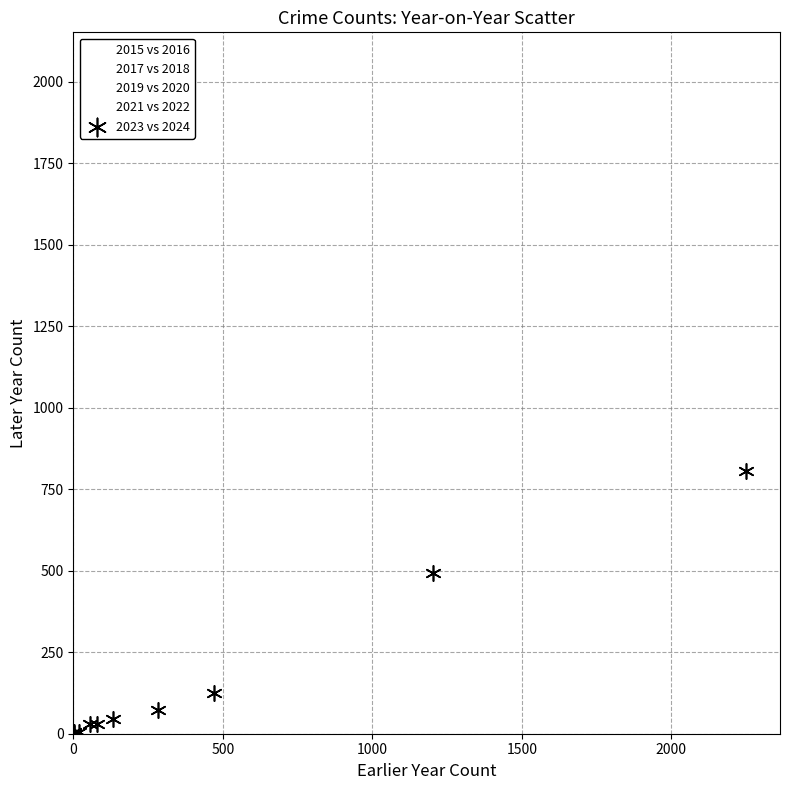

What are all the series names shown in the legend?

2015 vs 2016, 2017 vs 2018, 2019 vs 2020, 2021 vs 2022, 2023 vs 2024